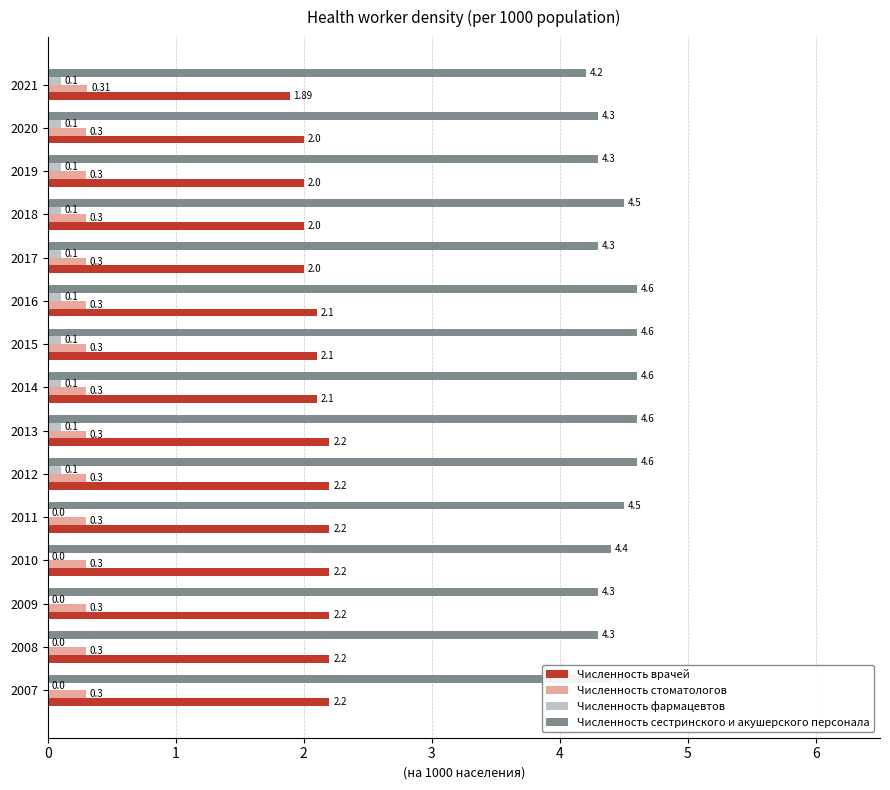

What is the sum of all Численность врачей values?

31.6